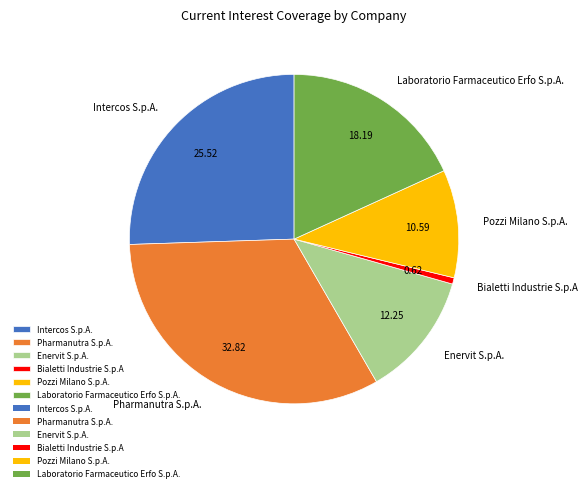

Rank the categories by value from highest to lowest.

Pharmanutra S.p.A., Intercos S.p.A., Laboratorio Farmaceutico Erfo S.p.A., Enervit S.p.A., Pozzi Milano S.p.A., Bialetti Industrie S.p.A